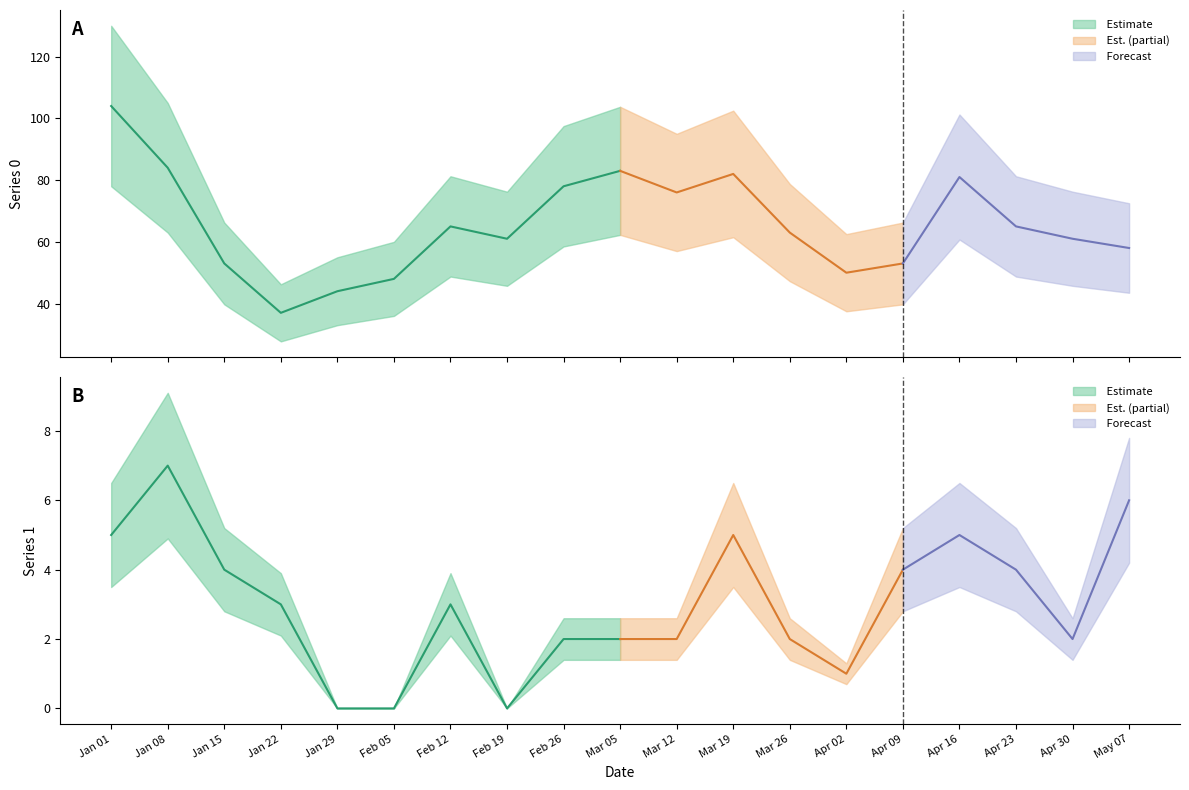

Which series has the largest range (max minus min)?

Series 0